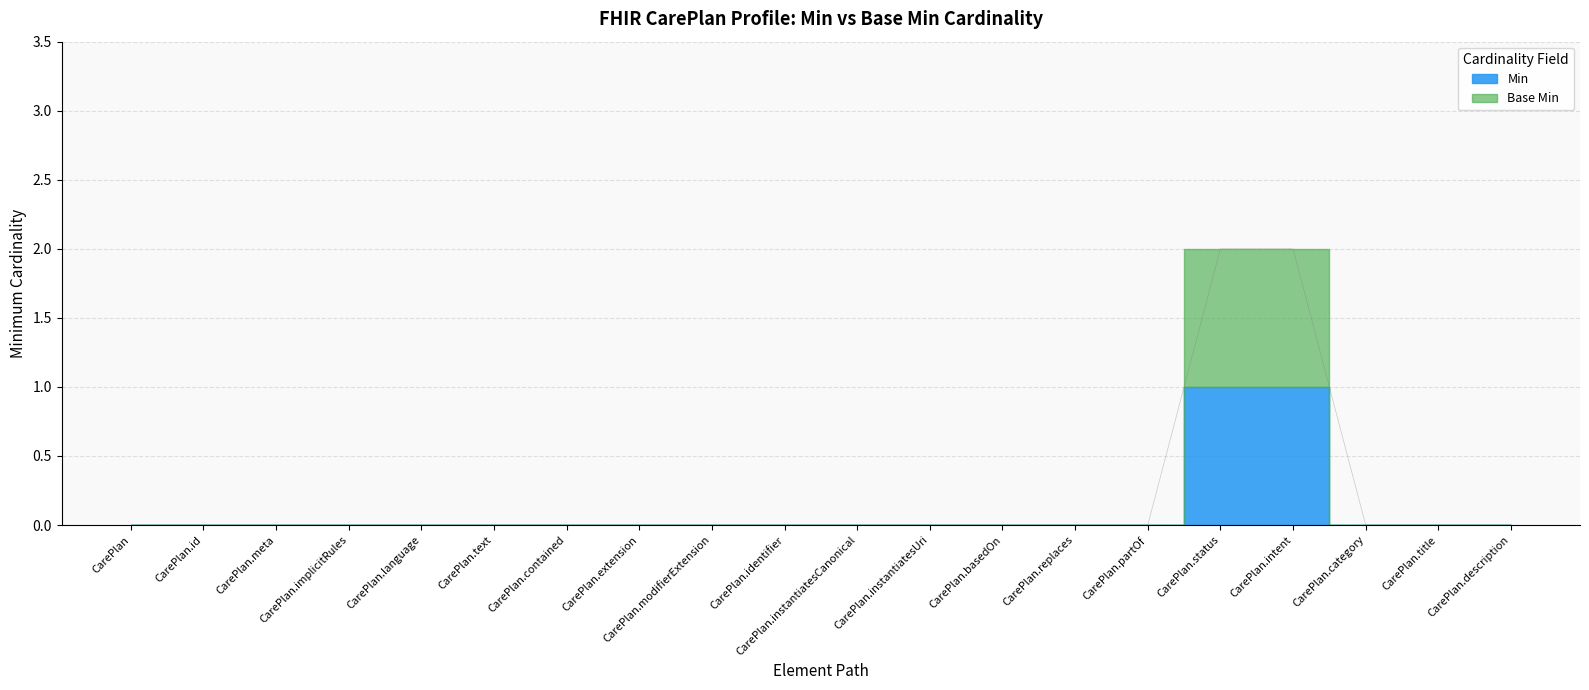

How many values are between 0 and 1?

18